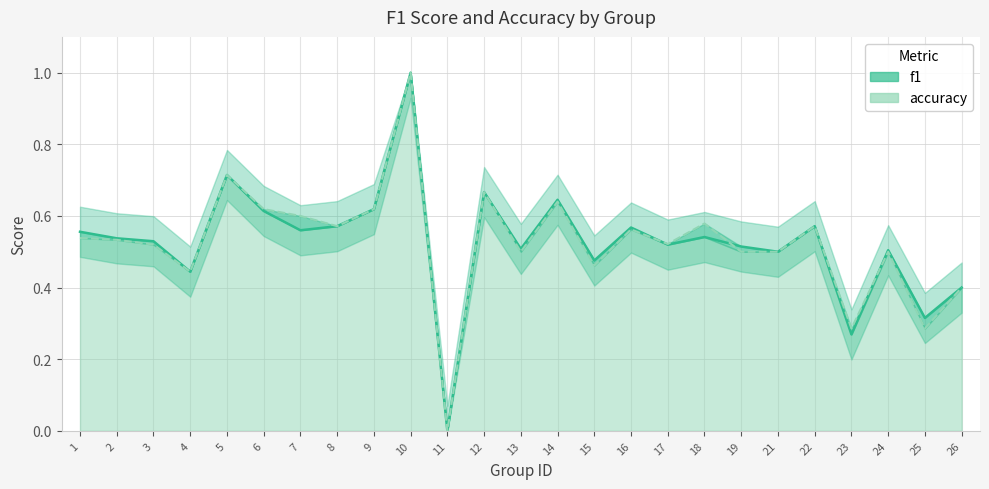

Reading left to right, list all the values displayed in this chart.

1=0.6	2=0.5	3=0.5	4=0.4	5=0.7	6=0.6	7=0.6	8=0.6	9=0.6	10=1.0	11=0.0	12=0.7	13=0.5	14=0.6	15=0.5	16=0.6	17=0.5	18=0.5	19=0.5	21=0.5	22=0.6	23=0.3	24=0.5	25=0.3	26=0.4